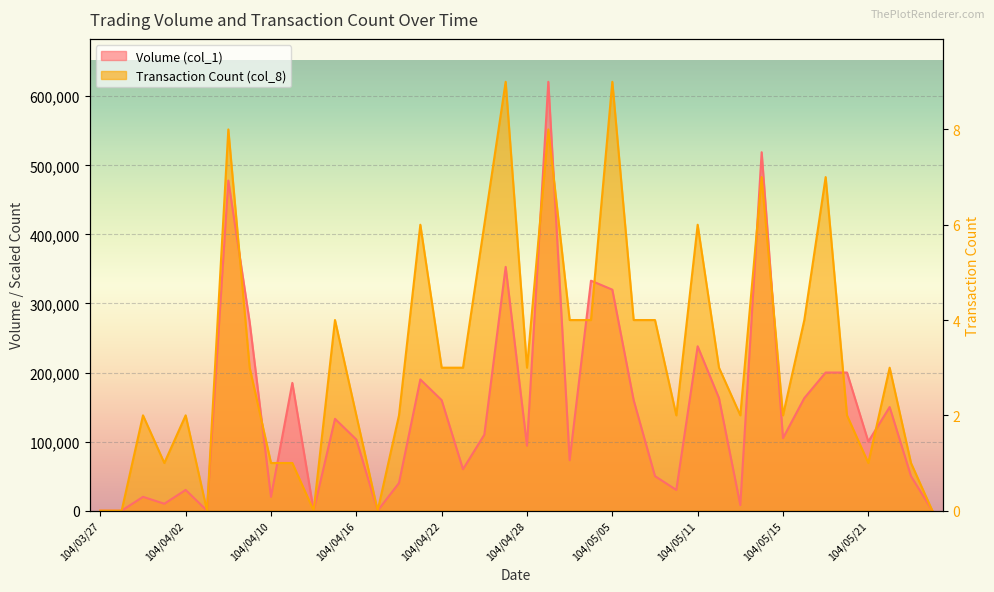

List the labels in order of Volume (col_1) value, largest first.

104/04/29, 104/05/14, 104/04/08, 104/04/27, 104/05/04, 104/05/05, 104/04/09, 104/05/11, 104/05/19, 104/05/20, 104/04/21, 104/04/13, 104/05/12, 104/05/18, 104/04/22, 104/05/06, 104/05/22, 104/04/15, 104/04/24, 104/05/15, 104/04/16, 104/05/21, 104/04/28, 104/04/30, 104/04/23, 104/05/07, 104/05/25, 104/04/20, 104/04/02, 104/05/08, 104/03/31, 104/04/10, 104/04/01, 104/05/13, 104/03/27, 104/03/30, 104/04/07, 104/04/14, 104/04/17, 104/05/26